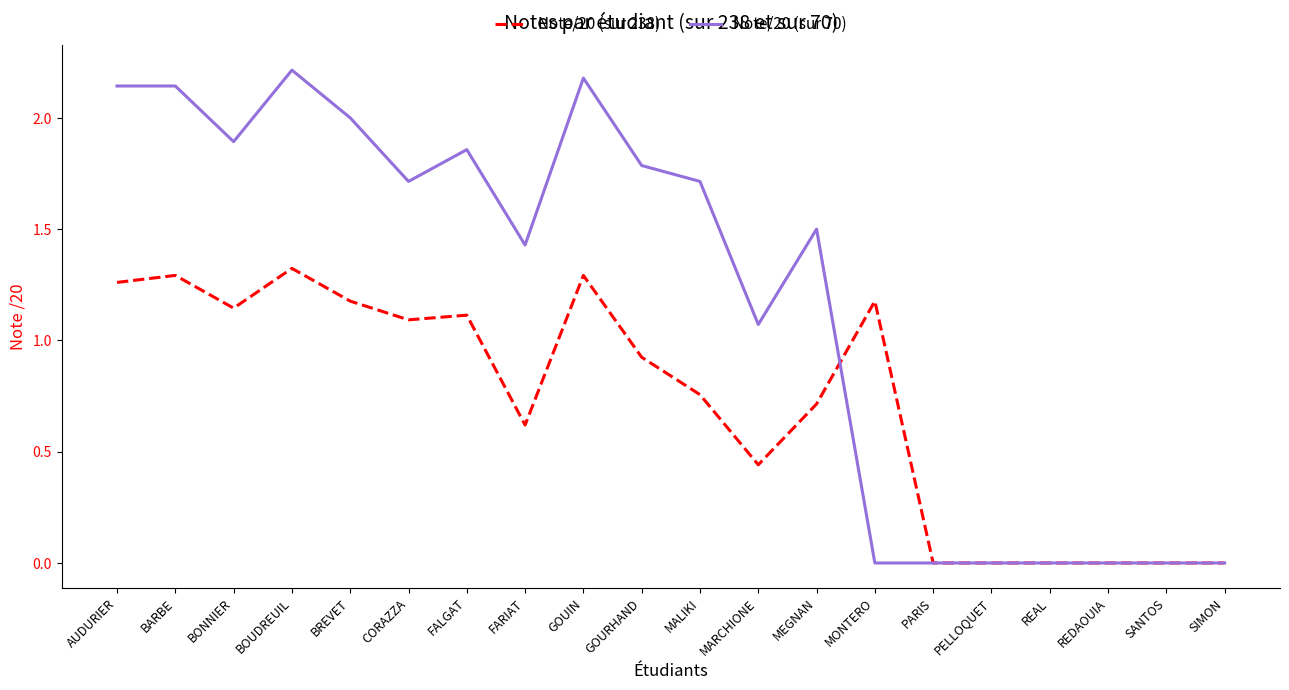

True or false: Note/20 (sur 238) has a value of 0.7 at REDAOUIA.

False